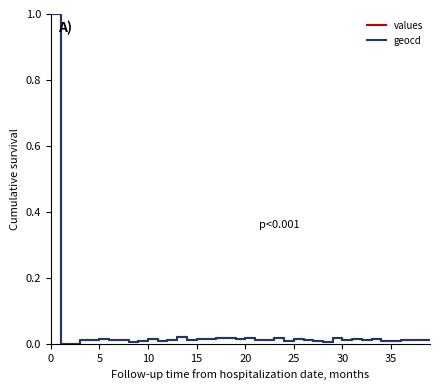

What is the greatest value displayed?

1.0